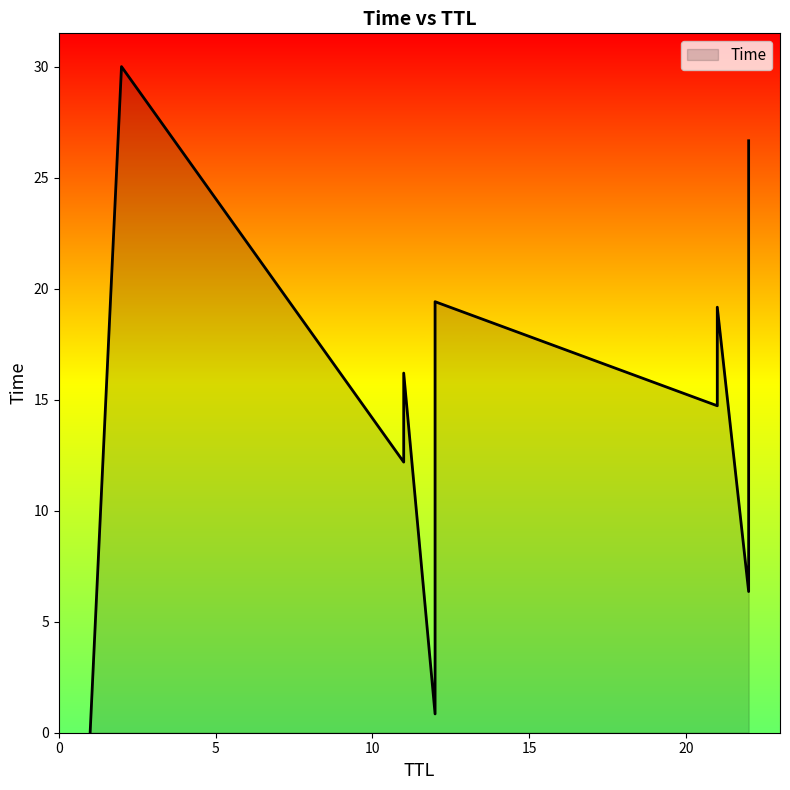

Between 11 and 12, which is larger?

11